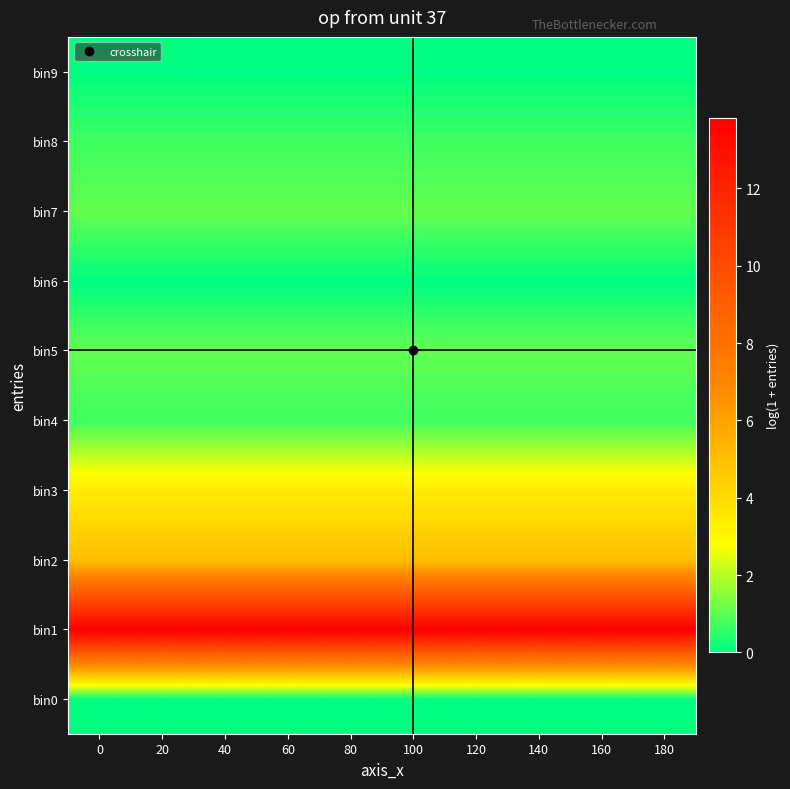

Reading left to right, list all the values displayed in this chart.

bin0: 0=0.0	20=0.0	40=0.0	60=0.0	80=0.0	100=0.0	120=0.0	140=0.0	160=0.0	180=0.0
bin1: 0=13.8	20=13.8	40=13.8	60=13.8	80=13.8	100=13.8	120=13.8	140=13.8	160=13.8	180=13.8
bin2: 0=5.0	20=5.0	40=5.0	60=5.0	80=5.0	100=5.0	120=5.0	140=5.0	160=5.0	180=5.0
bin3: 0=3.4	20=3.4	40=3.4	60=3.4	80=3.4	100=3.4	120=3.4	140=3.4	160=3.4	180=3.4
bin4: 0=0.7	20=0.7	40=0.7	60=0.7	80=0.7	100=0.7	120=0.7	140=0.7	160=0.7	180=0.7
bin5: 0=1.1	20=1.1	40=1.1	60=1.1	80=1.1	100=1.1	120=1.1	140=1.1	160=1.1	180=1.1
bin6: 0=0.0	20=0.0	40=0.0	60=0.0	80=0.0	100=0.0	120=0.0	140=0.0	160=0.0	180=0.0
bin7: 0=1.1	20=1.1	40=1.1	60=1.1	80=1.1	100=1.1	120=1.1	140=1.1	160=1.1	180=1.1
bin8: 0=0.7	20=0.7	40=0.7	60=0.7	80=0.7	100=0.7	120=0.7	140=0.7	160=0.7	180=0.7
bin9: 0=0.0	20=0.0	40=0.0	60=0.0	80=0.0	100=0.0	120=0.0	140=0.0	160=0.0	180=0.0